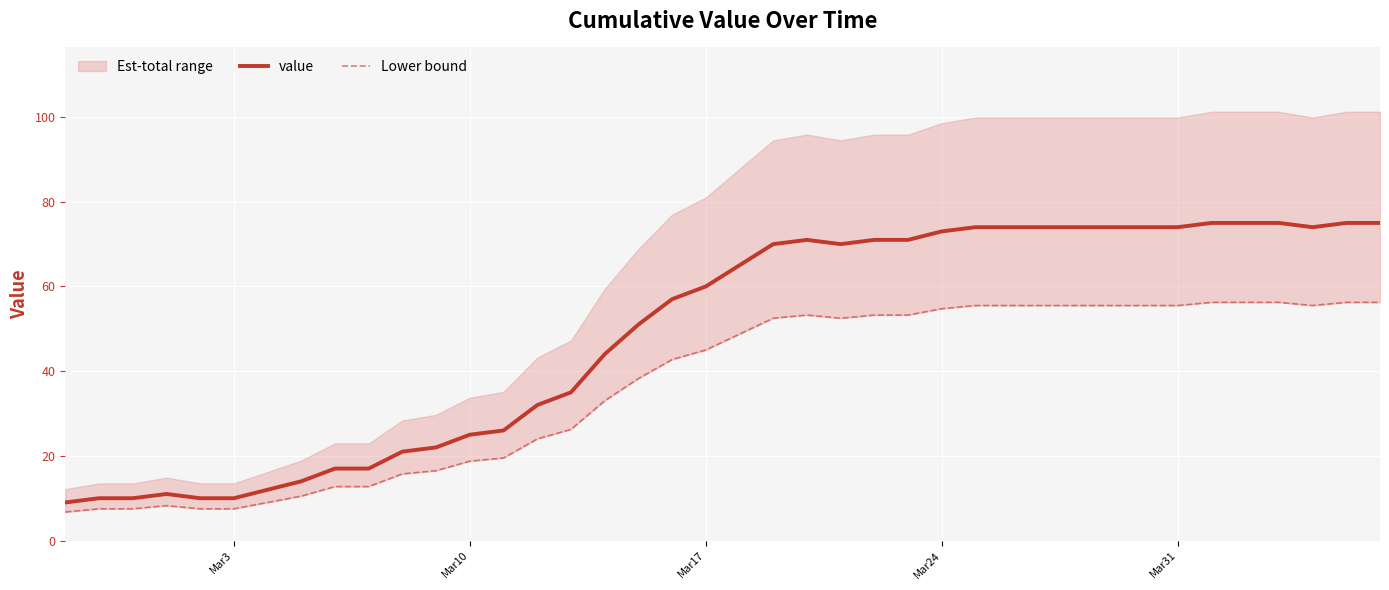

Which series has the largest total across all categories?

value